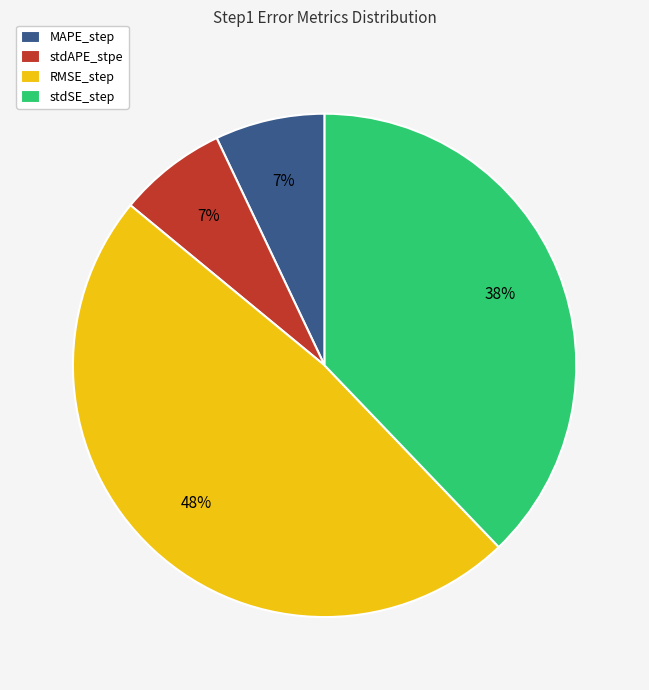

Count the number of slices in the pie.

4